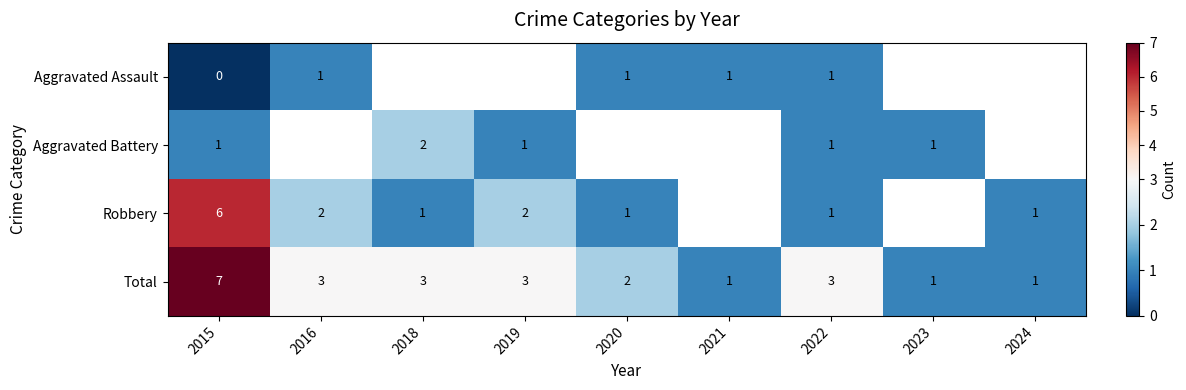

The Total series shows 1.2 at 2016. True or false?

False